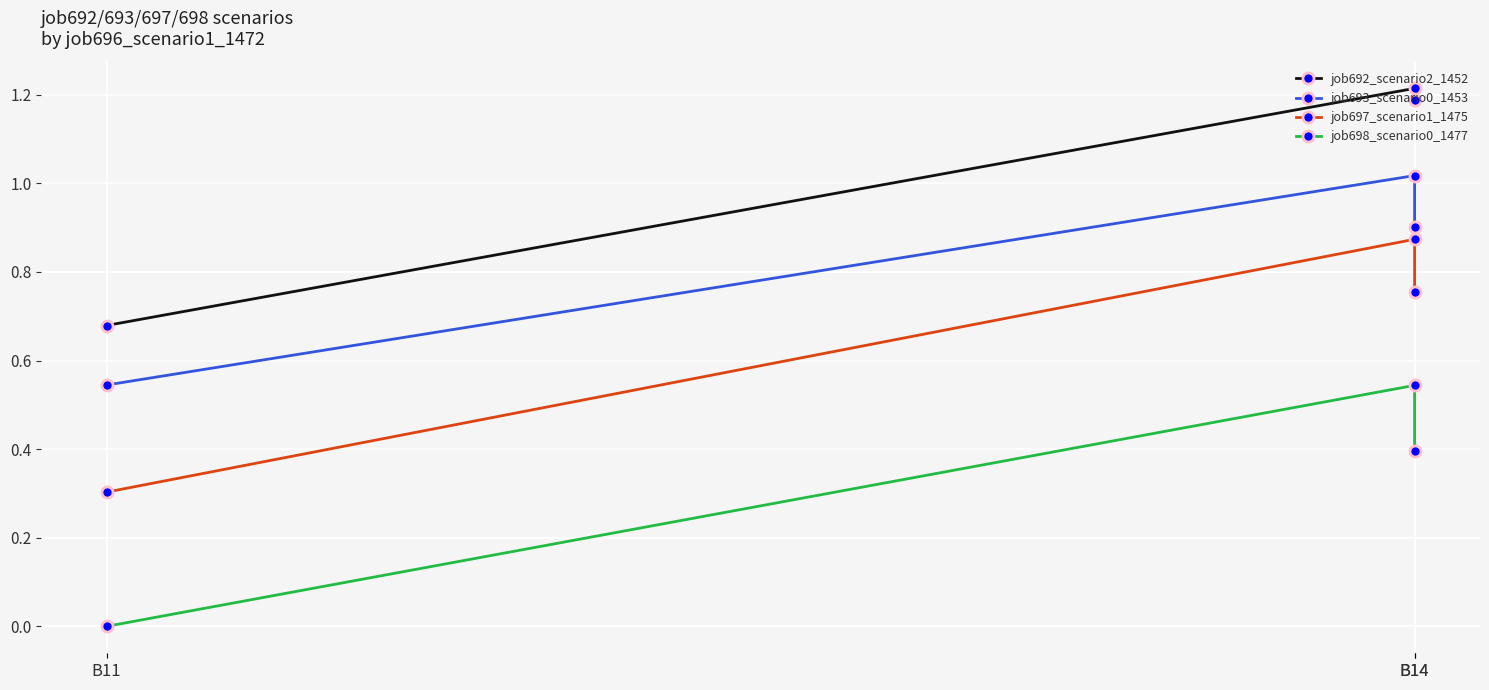

The value of job693_scenario0_1453 at B14 is 1.7. True or false?

False